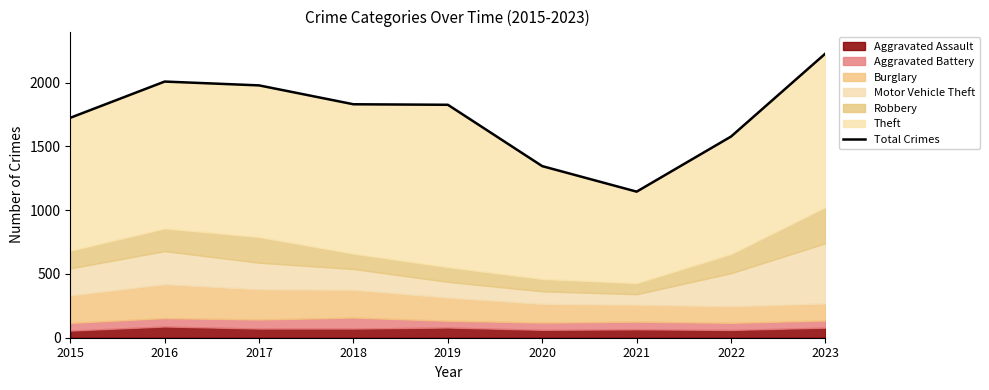

What is the sum of all values?

15661